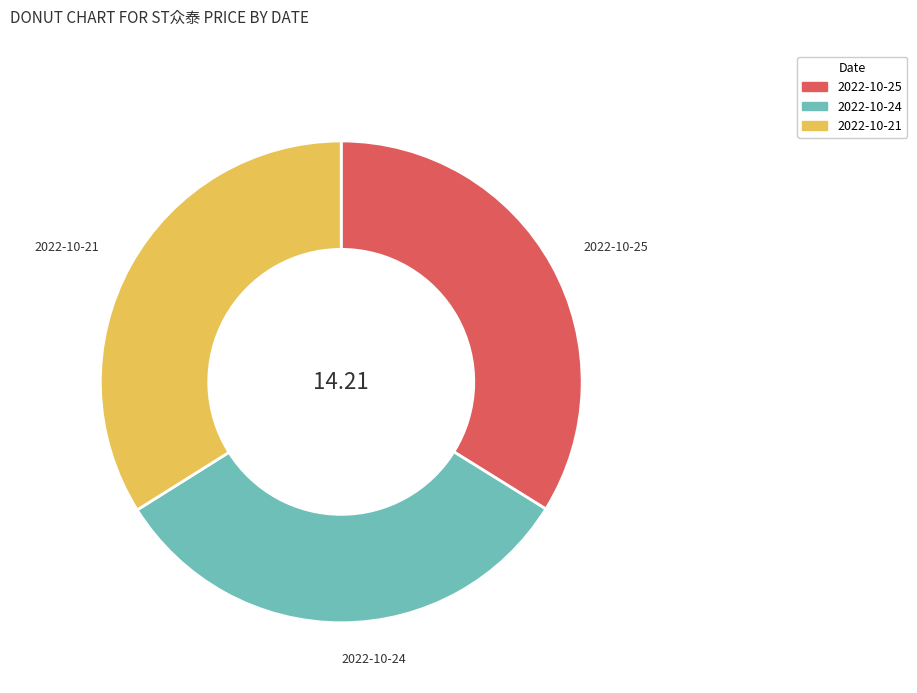

Which has a higher value, 2022-10-24 or 2022-10-25?

2022-10-25